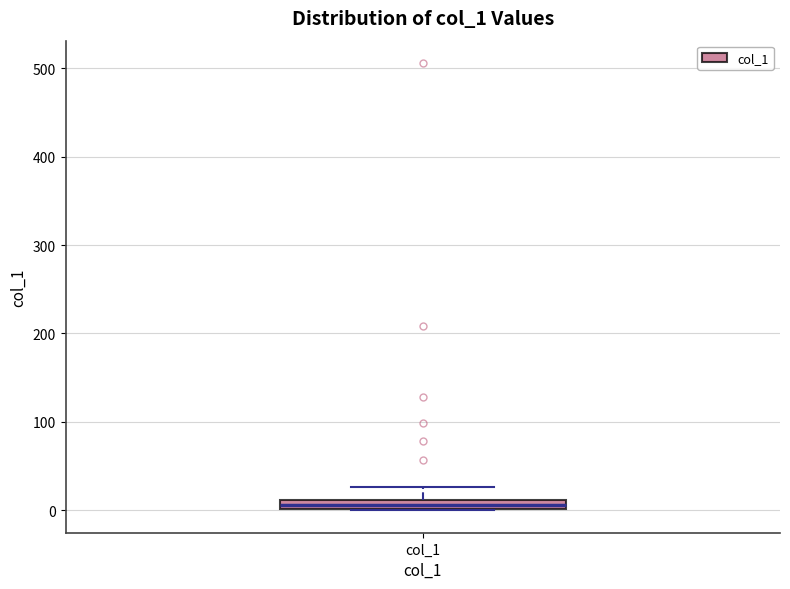

Where is the lower edge of the box for col_1 on the y-axis? The values are not printed on the chart, so give them approximately, as read against the axis.

0